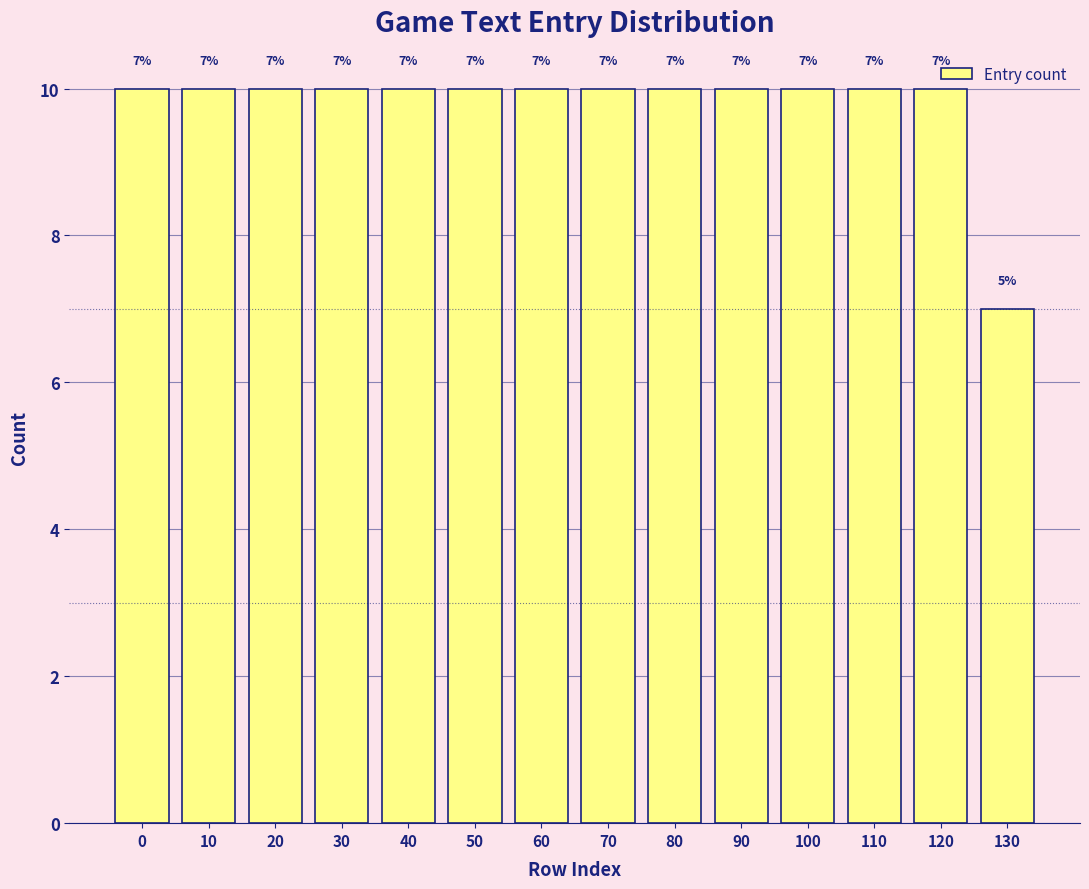

Between 110 and 130, which is larger?

110